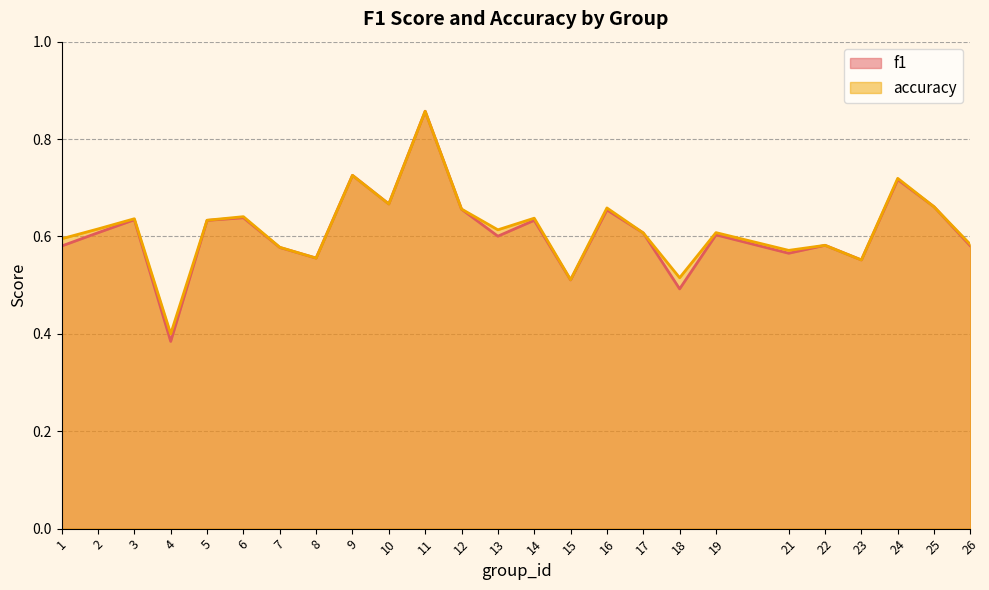

Between which two adjacent categories do accuracy and f1 first intersect?

24 and 25